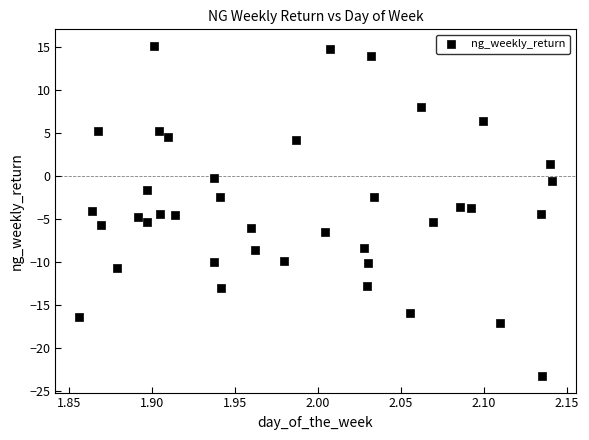

What is the range of Y values (max minus min)?

38.3